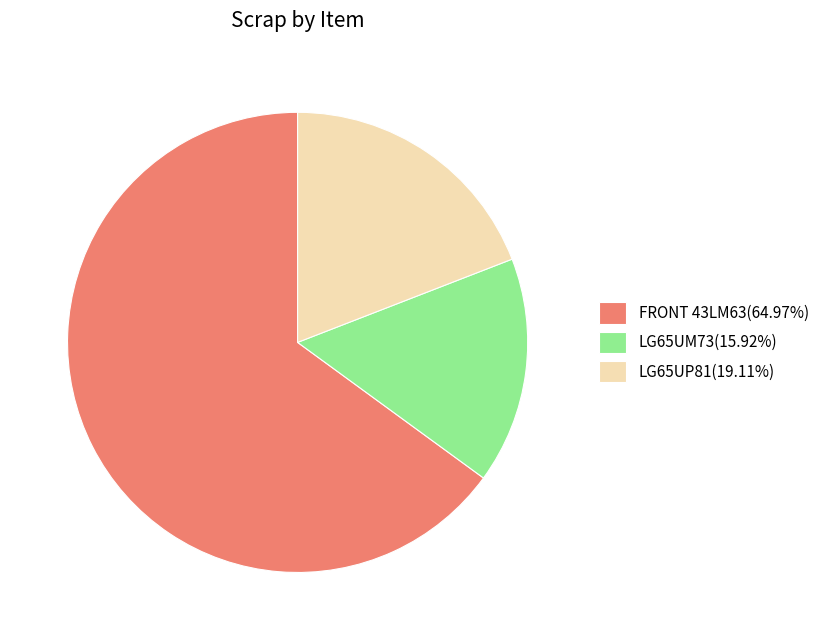

The FRONT 43LM63 slice represents 51% of the pie. True or false?

False